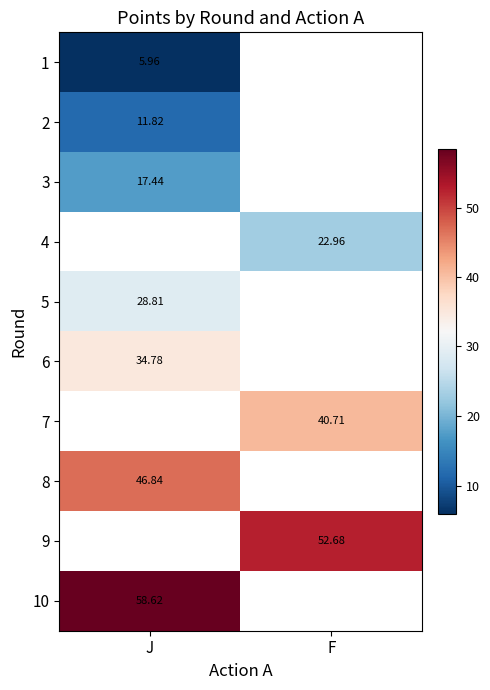

At how many categories does at least one series exceed 52?

2